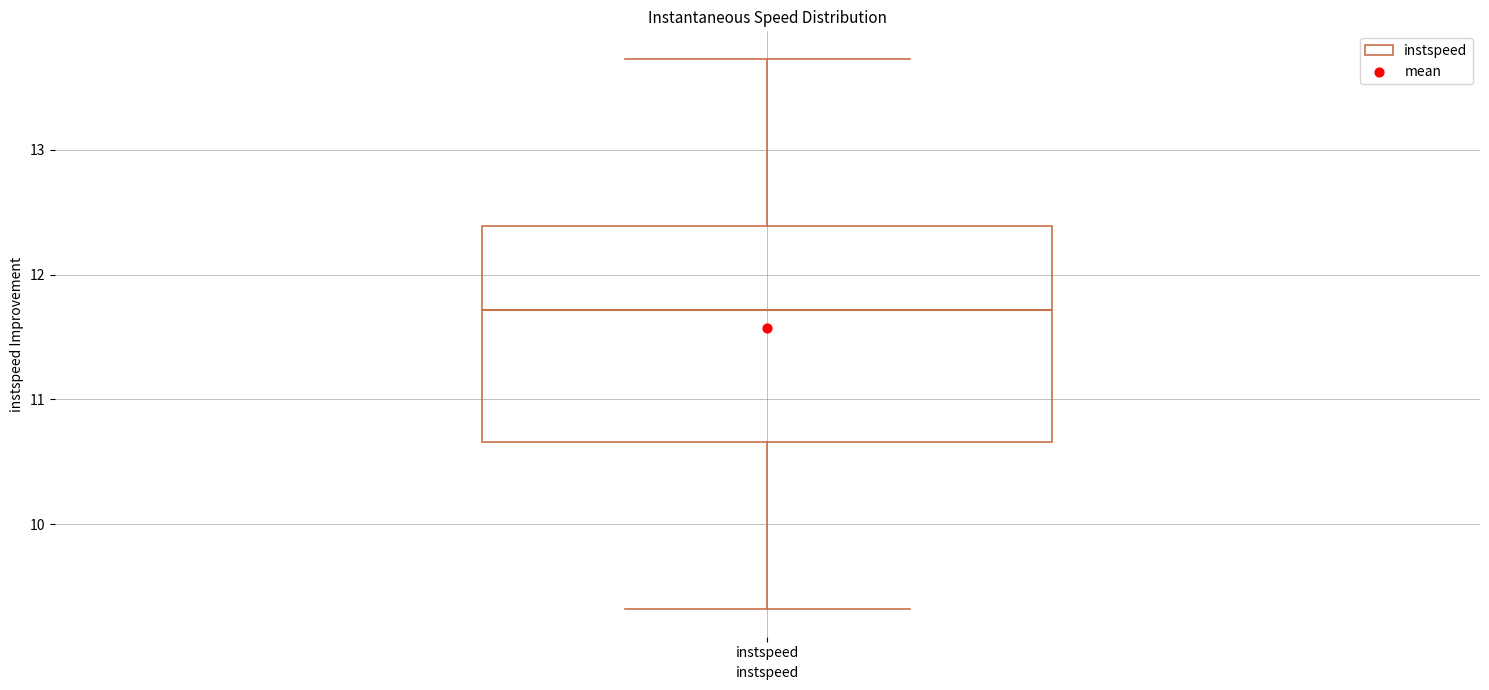

Where is the upper edge of the box for instspeed on the y-axis? The values are not printed on the chart, so give them approximately, as read against the axis.

12.4